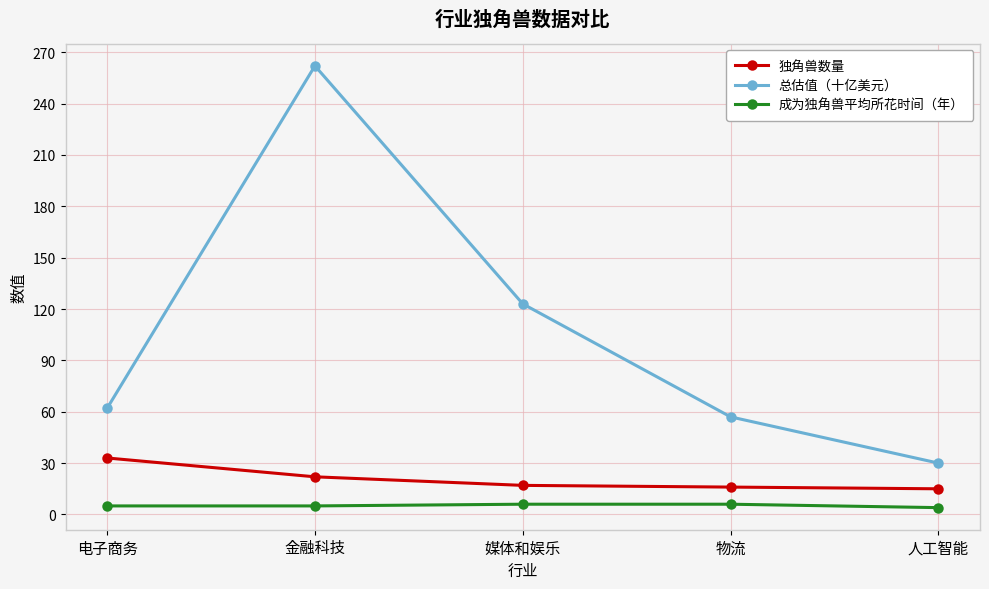

At how many categories does at least one series exceed 175?

1